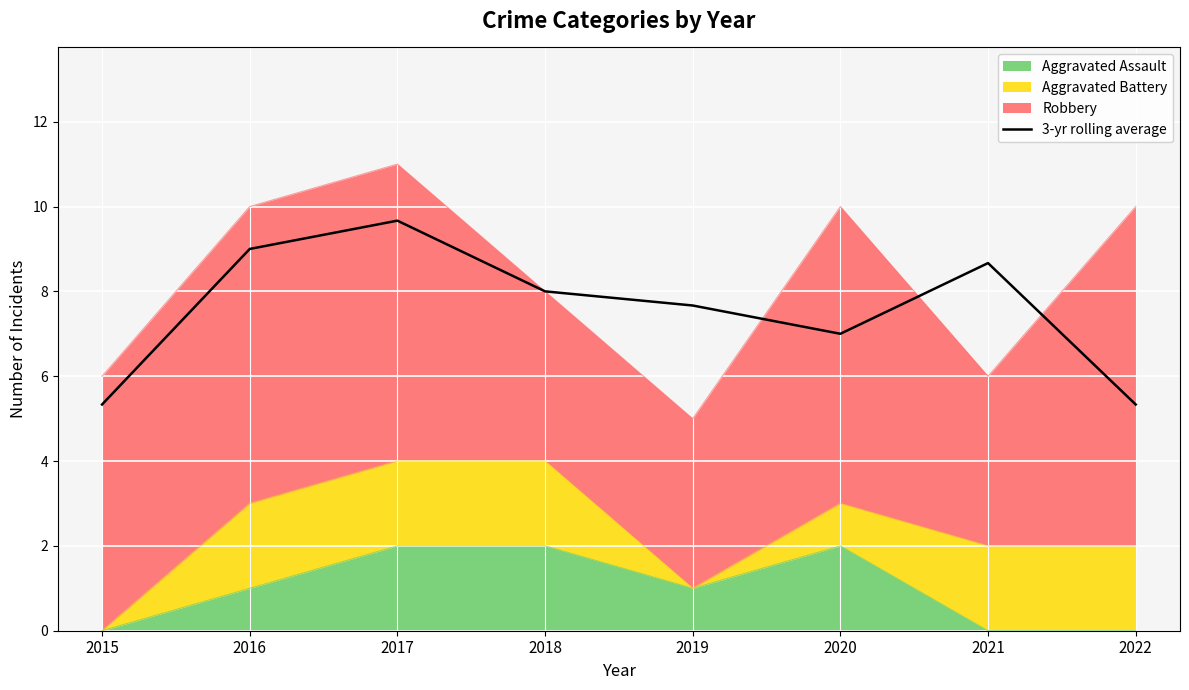

List the labels in order of value, largest first.

2017, 2016, 2021, 2018, 2019, 2020, 2015, 2022